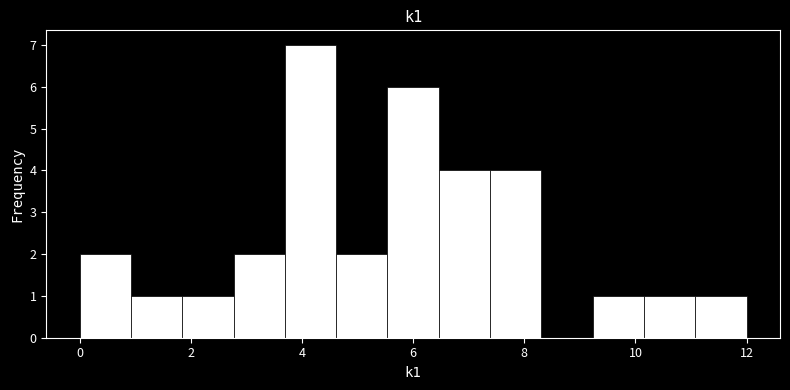

Reading left to right, transcribe this chart: for each bar, give the range it covers on the x-axis and its height. Neither the bar edges nor the heights are printed on the chart, so give them approximately, as read against the axes.

0.0 to 1.0: 2
1.0 to 1.8: 1
1.8 to 2.8: 1
2.8 to 3.6: 2
3.6 to 4.6: 7
4.6 to 5.6: 2
5.6 to 6.4: 6
6.4 to 7.4: 4
7.4 to 8.4: 4
8.4 to 9.2: 0
9.2 to 10.2: 1
10.2 to 11.0: 1
11.0 to 12.0: 1